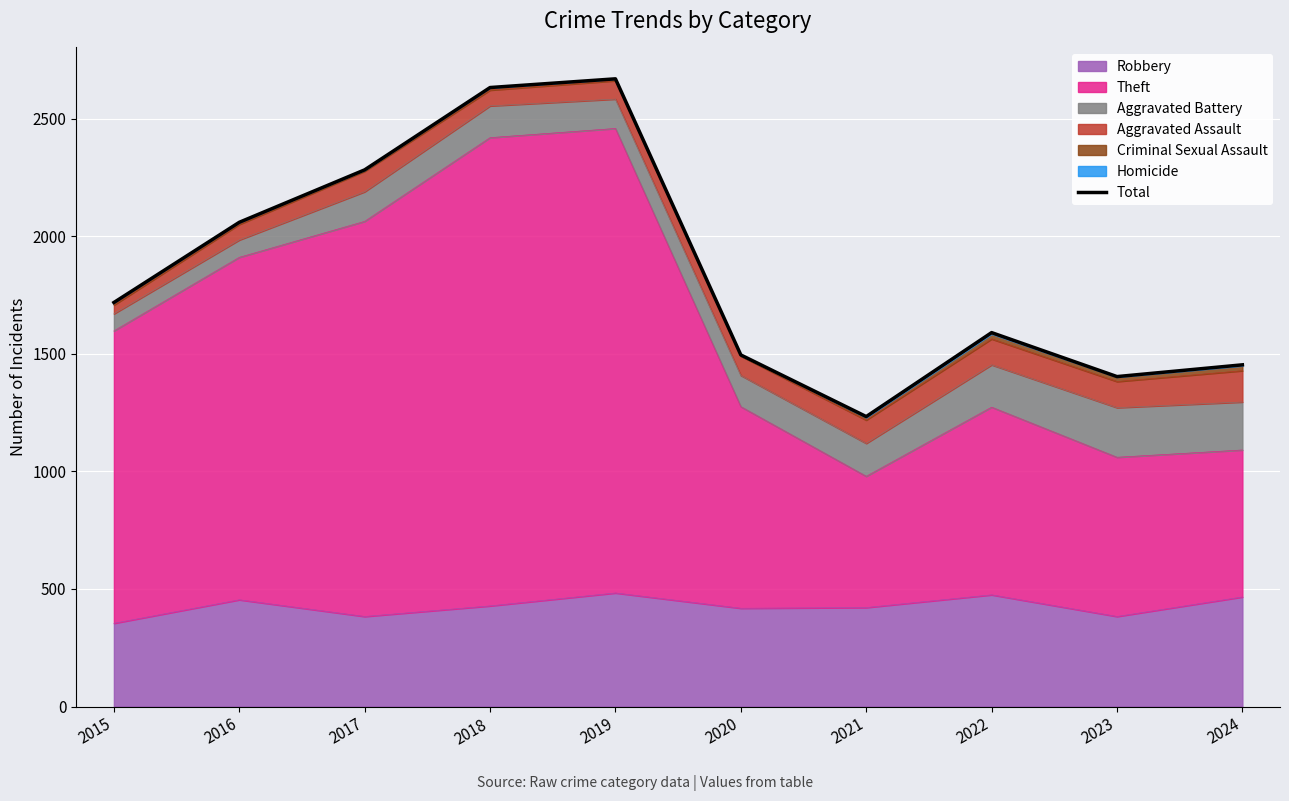

List the labels in order of value, largest first.

2019, 2018, 2017, 2016, 2015, 2022, 2020, 2024, 2023, 2021